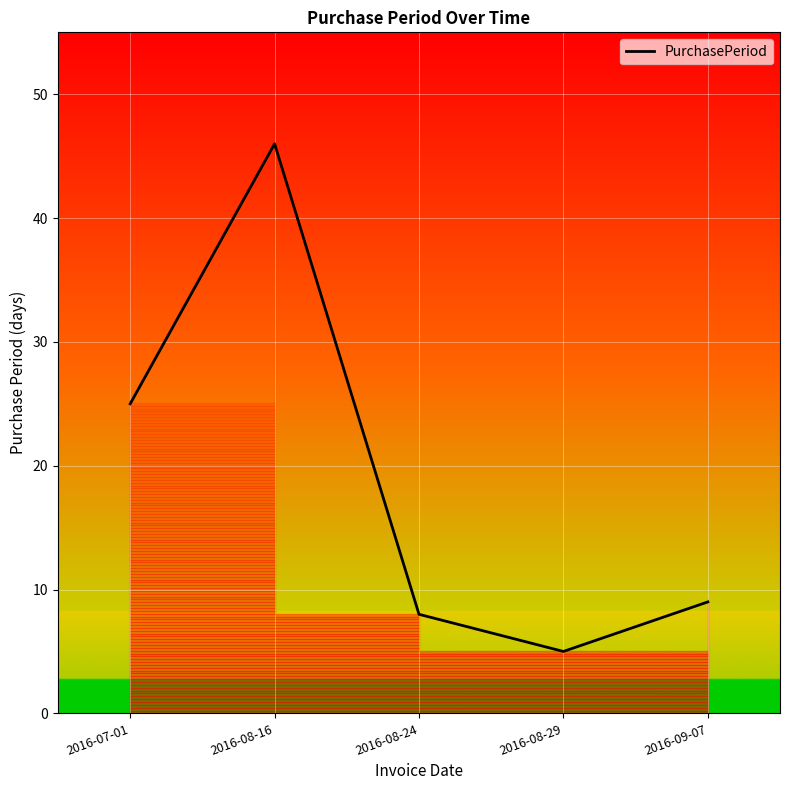

True or false: the data shows 4 at 2016-09-07.

False